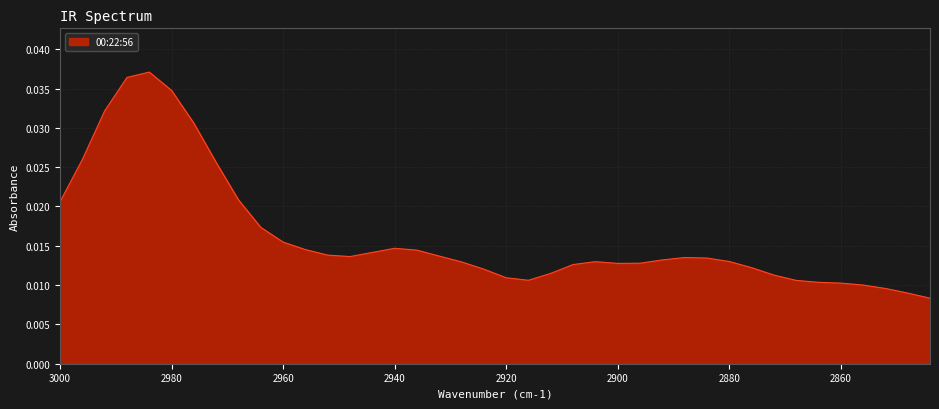

List the labels in order of value, smallest first.

2844, 2848, 2852, 2856, 2860, 2864, 2868, 2916, 2920, 2872, 2912, 2924, 2876, 2908, 2900, 2896, 2928, 2904, 2880, 2892, 2884, 2888, 2948, 2932, 2952, 2944, 2936, 2956, 2940, 2960, 2964, 3000, 2968, 2972, 2996, 2976, 2992, 2980, 2988, 2984